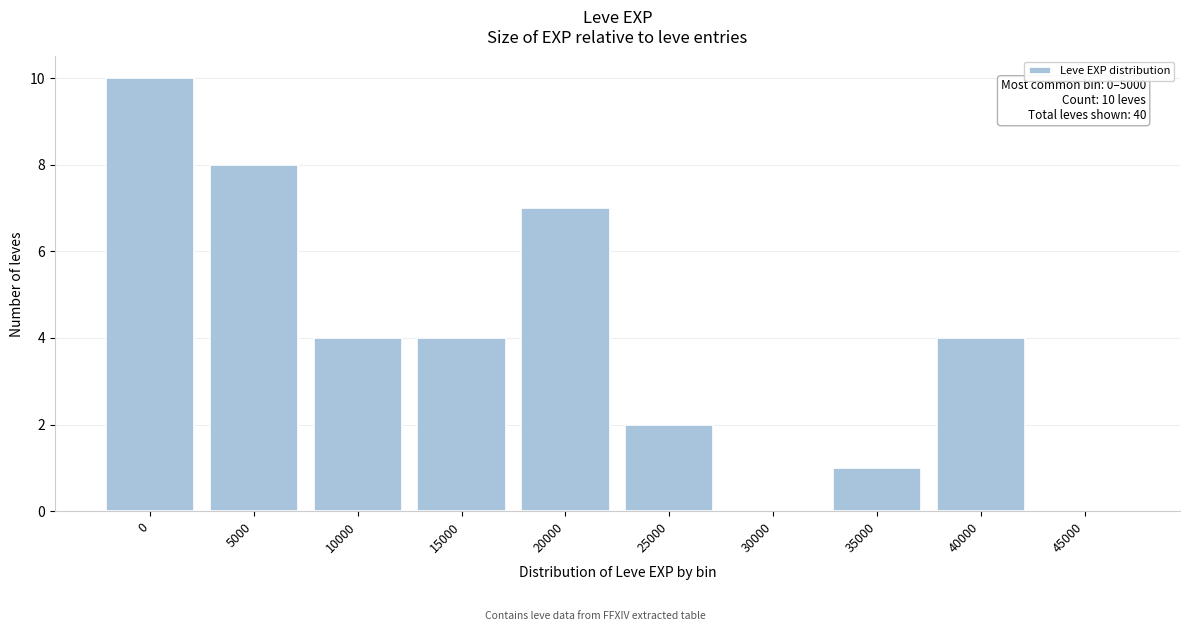

Reading left to right, transcribe all the data shown in this chart.

0=10	5000=8	10000=4	15000=4	20000=7	25000=2	30000=0	35000=1	40000=4	45000=0